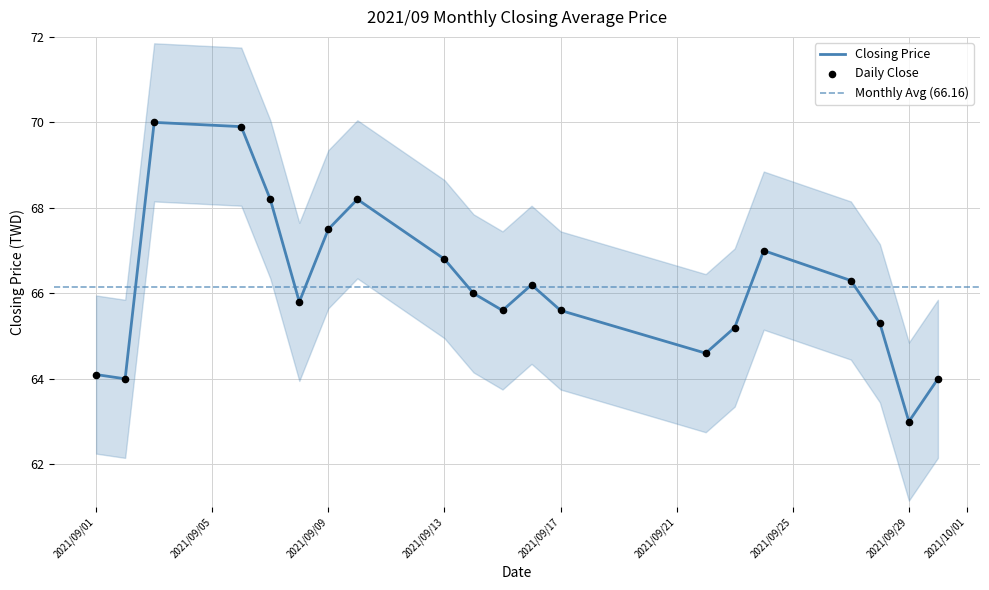

What is the change in value from 2021/09/03 to 2021/09/07?

-1.8